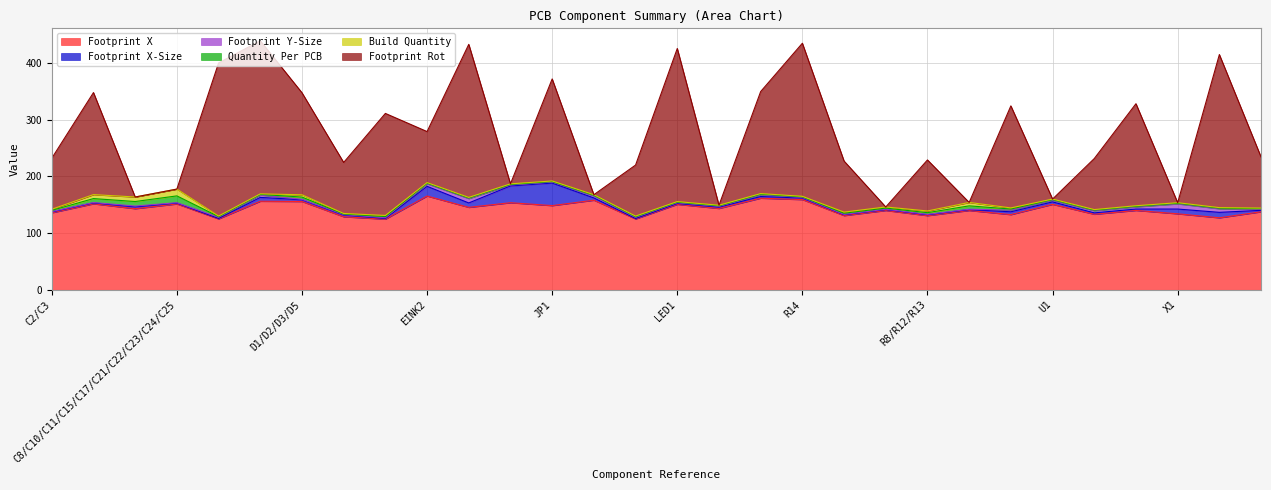

Reading right to left, transcribe all the data shown in this chart.

Footprint X: 137.6	127.0	134.0	140.0	133.2	150.7	132.6	139.9	130.8	139.9	130.8	159.1	161.6	143.5	150.7	124.9	158.0	148.5	153.6	145.4	165.4	124.6	128.8	155.7	156.2	125.0	151.4	143.0	151.7	135.8
Footprint X-Size: 2.5	9.6	8.4	2.5	2.5	4.3	4.9	1.6	1.6	1.6	1.6	2.8	2.9	2.4	1.5	0.8	4.0	39.8	29.6	7.8	17.1	1.3	3.0	3.0	6.8	0.8	1.6	3.1	1.6	1.6
Footprint Y-Size: 2.0	6.3	9.2	3.8	3.8	3.0	2.9	0.6	0.6	0.6	0.6	1.0	3.2	1.3	1.4	2.3	3.7	1.7	1.7	7.8	4.6	1.3	0.8	0.8	4.2	2.3	0.6	1.5	0.6	0.6
Quantity Per PCB: 1.0	1.0	1.0	1.0	1.0	1.0	2.0	6.0	3.0	2.0	2.0	1.0	1.0	1.0	1.0	1.0	1.0	1.0	1.0	1.0	1.0	2.0	1.0	4.0	1.0	1.0	12.0	8.0	7.0	2.0
Build Quantity: 1.0	1.0	1.0	1.0	1.0	1.0	2.0	6.0	3.0	2.0	2.0	1.0	1.0	1.0	1.0	1.0	1.0	1.0	1.0	1.0	1.0	2.0	1.0	4.0	1.0	1.0	12.0	8.0	7.0	2.0
Footprint Rot: 90.0	270.0	0.0	180.0	90.0	0.0	180.0	0.0	90.0	0.0	90.0	270.0	180.0	0.0	270.0	90.0	0.0	180.0	0.0	270.0	90.0	180.0	90.0	180.0	270.0	270.0	0.0	0.0	180.0	90.0